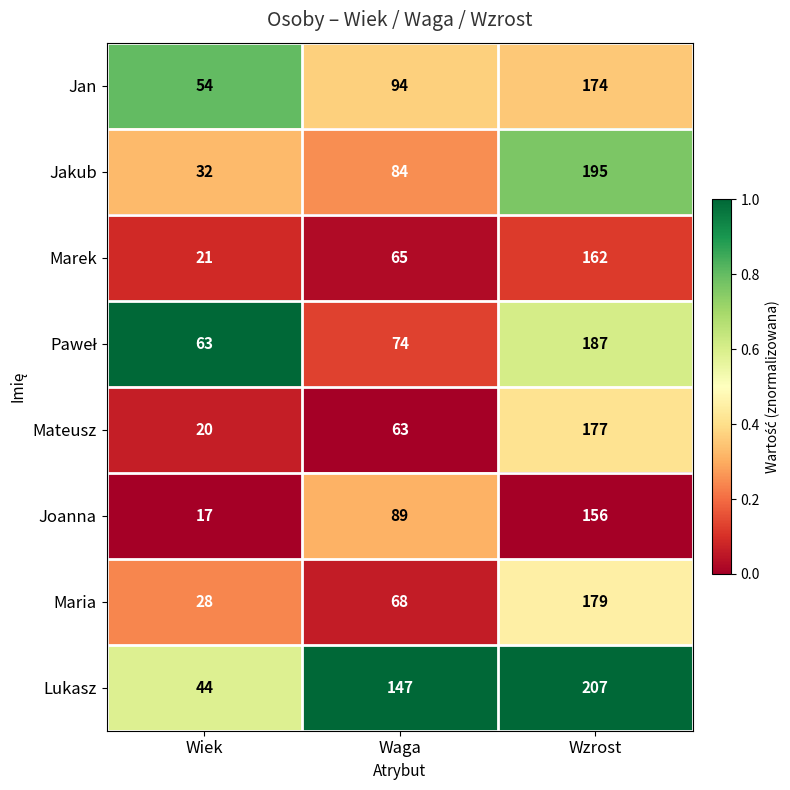

What is the total value across all series at Wiek?

279